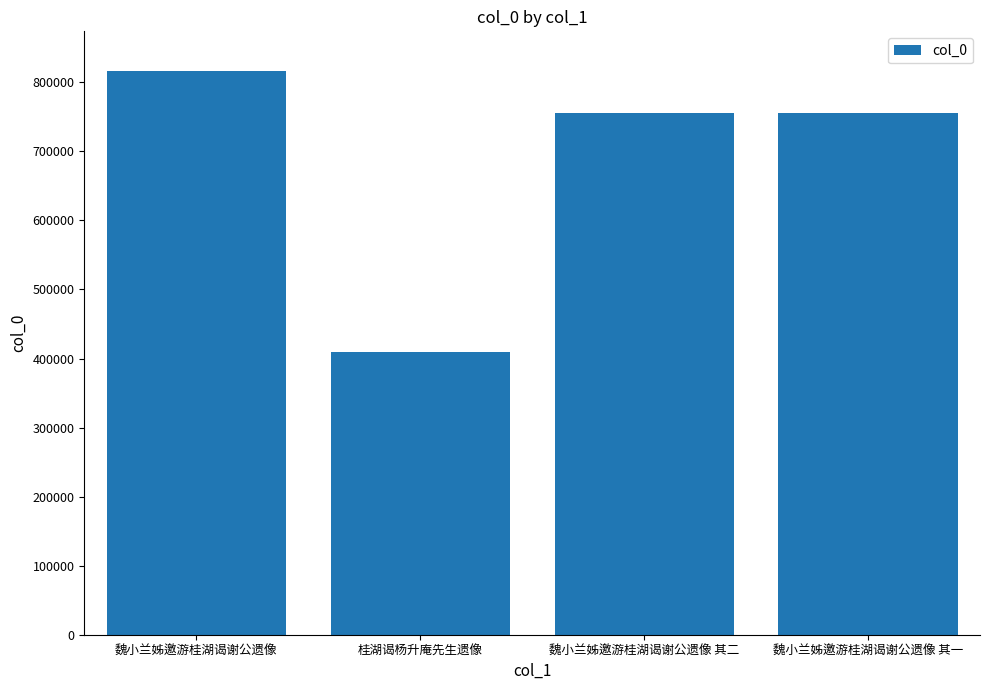

What value does the data have at 桂湖谒杨升庵先生遗像, to the nearest 50?

409100